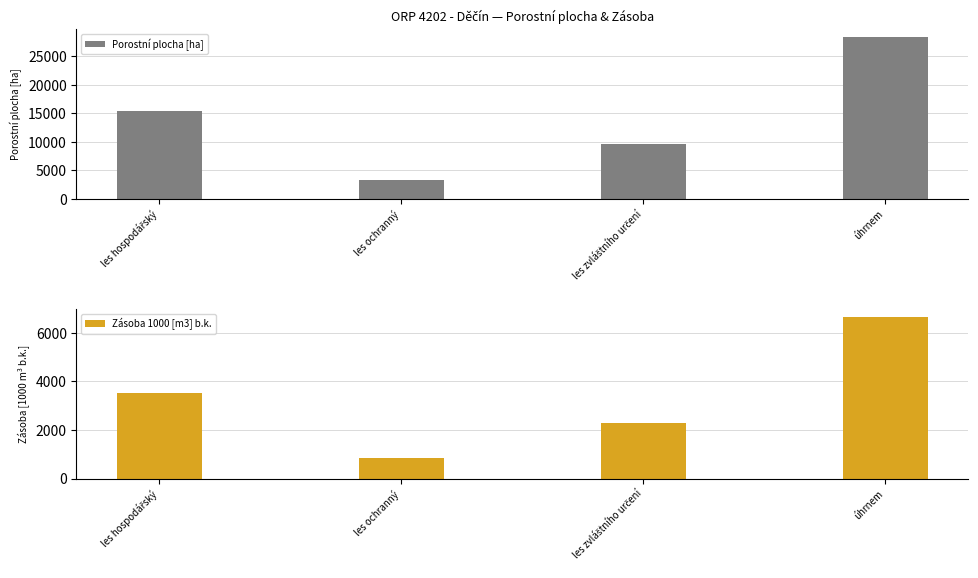

Count the number of data series in this chart.

2